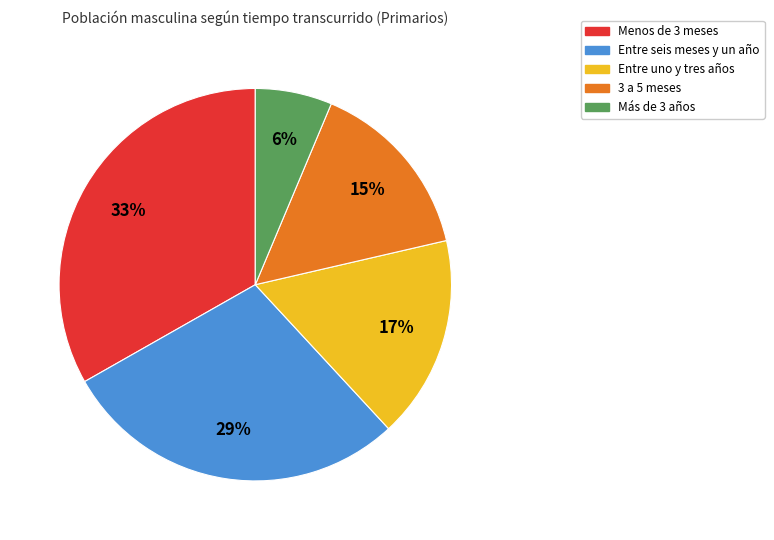

Which has a higher value, Entre uno y tres años or Menos de 3 meses?

Menos de 3 meses